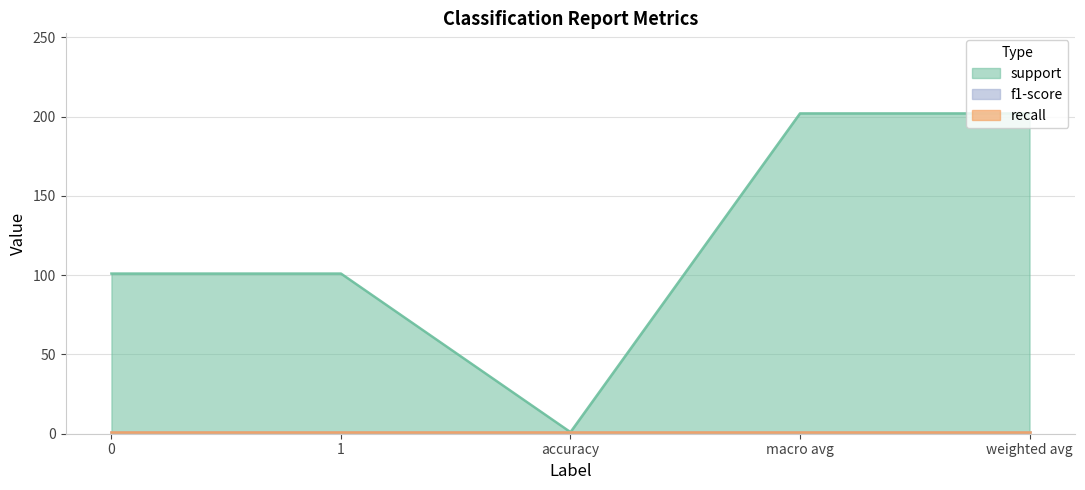

True or false: recall has a value of 1 at macro avg.

True